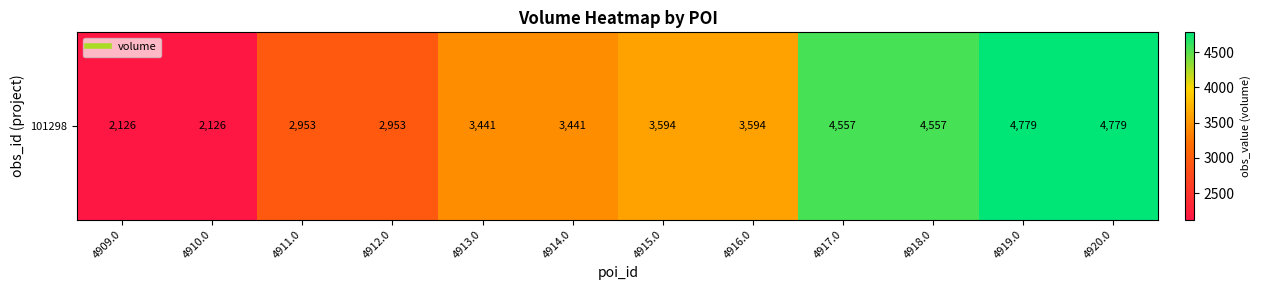

List the labels in order of value, largest first.

4919.0, 4920.0, 4917.0, 4918.0, 4915.0, 4916.0, 4913.0, 4914.0, 4911.0, 4912.0, 4909.0, 4910.0